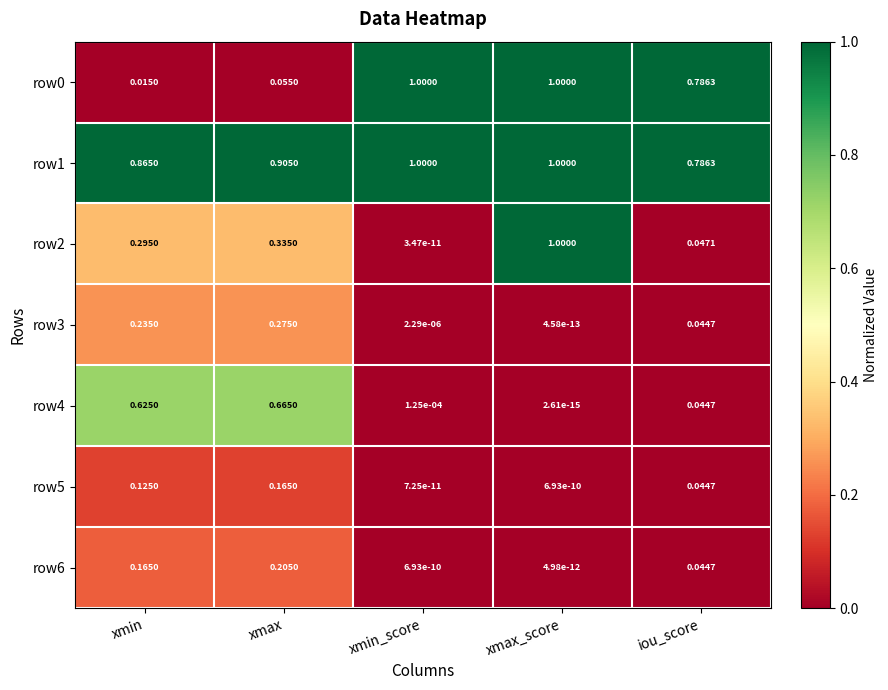

At which label is row5 closest to 0?

xmin_score